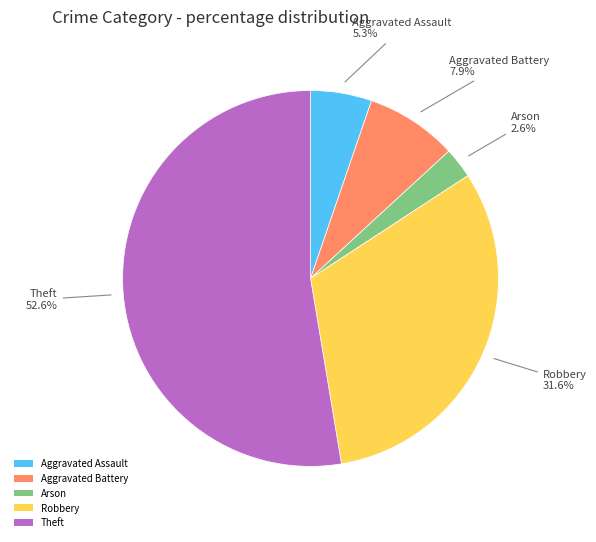

What is the largest slice in the pie chart?

Theft